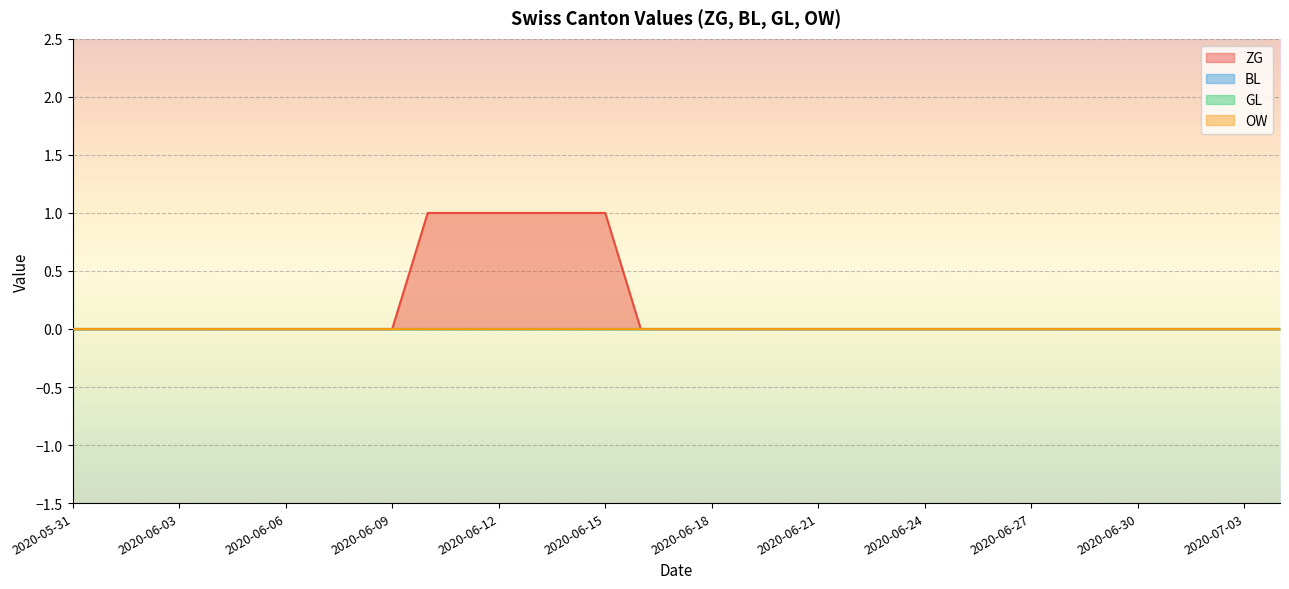

Rank the series by their maximum value, from lowest to highest.

BL, GL, OW, ZG